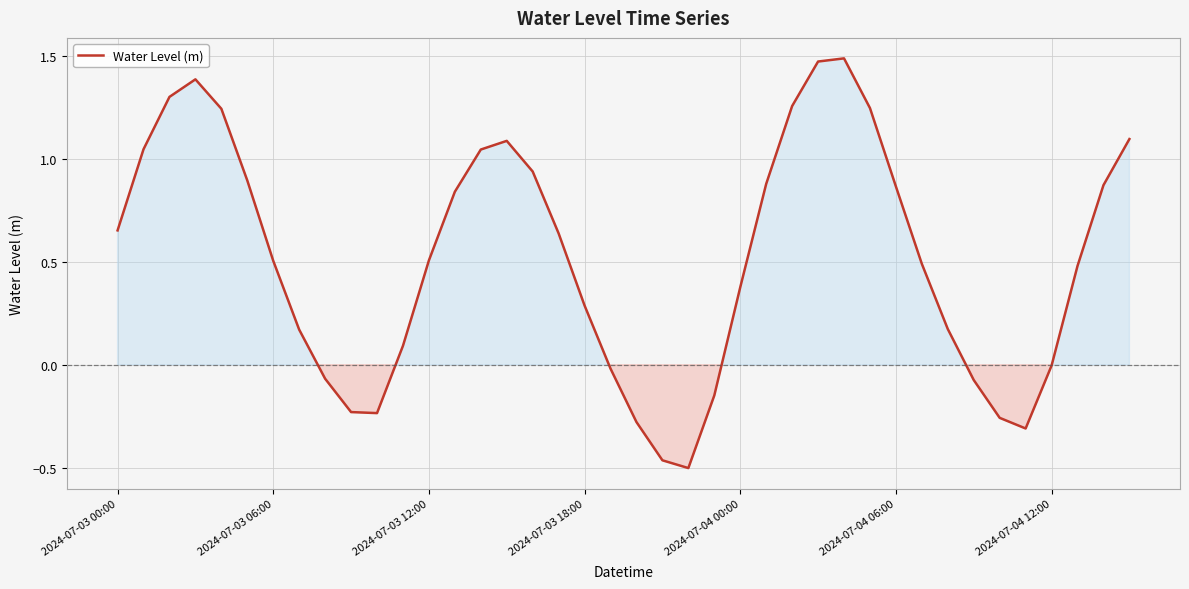

The value at 2024-07-03 06:00 is 0.2. True or false?

False